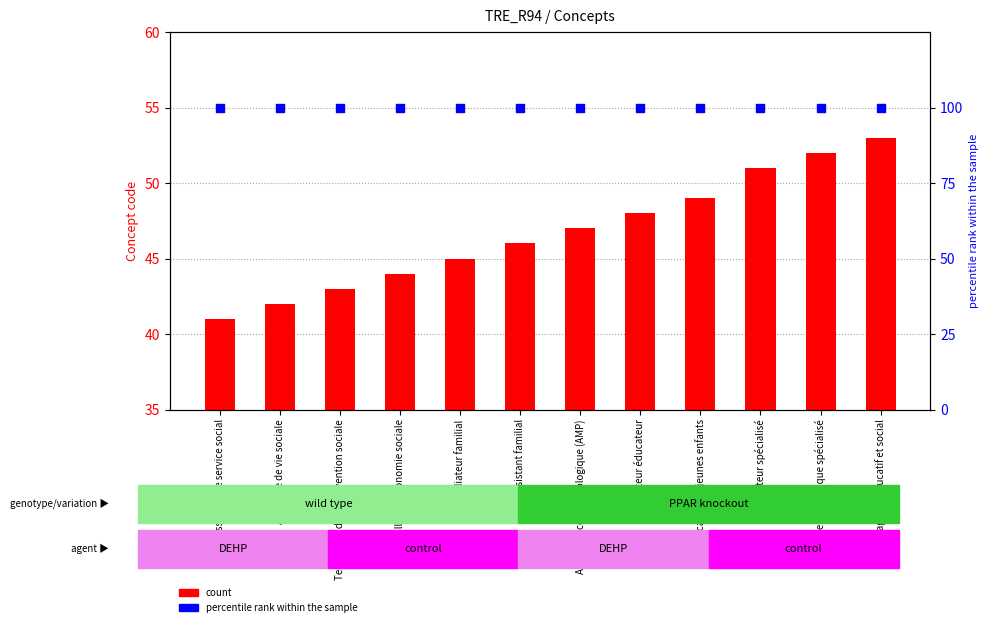

Which series has the largest total across all categories?

percentile rank within the sample